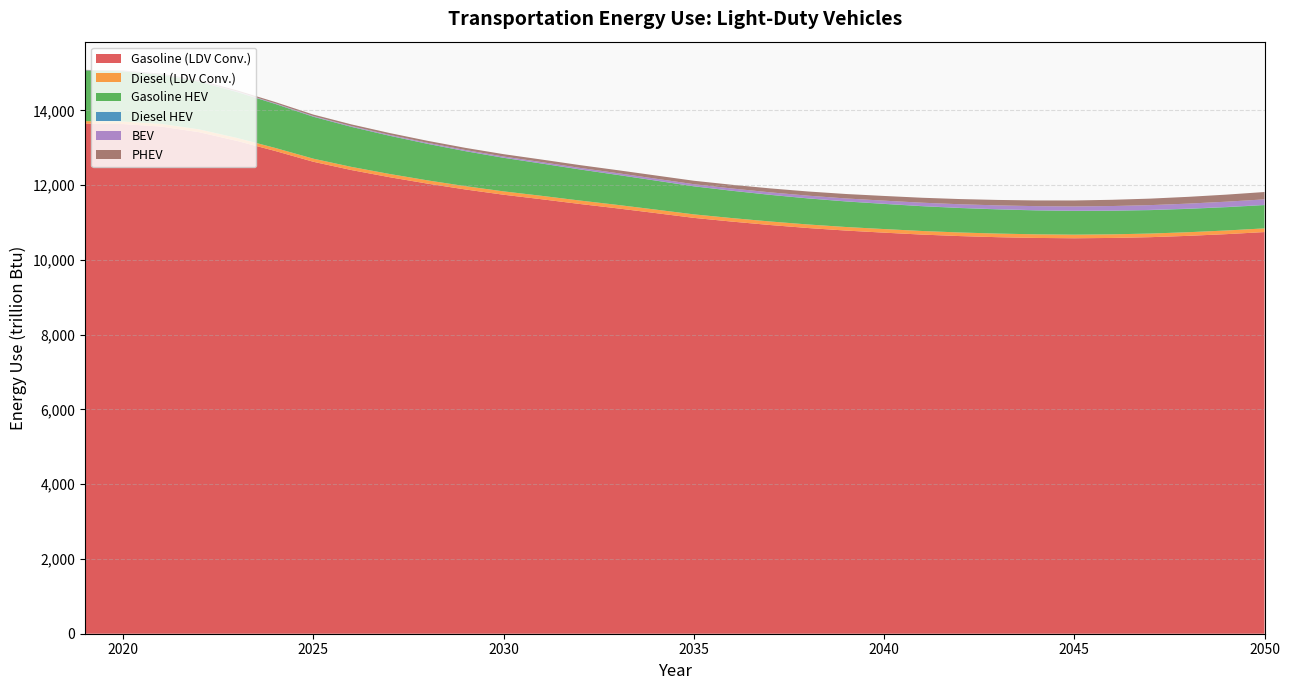

Reading left to right, what are all the values shown in this chart?

Gasoline (LDV Conv.): 13649.7	13636.7	13570.0	13418.3	13183.7	12915.5	12627.2	12405.9	12215.3	12042.5	11885.6	11745.8	11624.7	11498.6	11379.9	11254.3	11126.4	11027.0	10935.8	10855.0	10786.8	10731.0	10679.2	10639.2	10609.4	10589.7	10581.1	10589.6	10610.2	10645.7	10691.3	10746.8
Diesel (LDV Conv.): 64.0	66.7	70.6	75.4	79.0	81.4	83.1	84.9	86.4	87.7	88.9	90.1	91.6	92.5	93.2	93.7	94.0	94.4	94.7	95.0	95.3	96.2	96.3	96.2	96.6	96.5	96.5	96.6	97.0	97.5	98.1	98.8
Gasoline HEV: 1358.2	1343.3	1315.8	1277.4	1229.8	1177.0	1121.3	1070.3	1022.1	976.9	935.3	897.5	863.4	831.2	801.9	774.8	750.1	729.5	711.8	696.4	683.5	672.7	662.8	654.2	646.7	640.1	634.4	630.1	626.8	624.6	623.2	622.7
Diesel HEV: 3.5	3.6	3.6	3.5	3.5	3.4	3.3	3.2	3.2	3.2	3.2	3.2	3.2	3.2	3.3	3.4	3.5	3.7	3.8	4.0	4.2	4.4	4.6	4.8	4.9	5.1	5.3	5.8	5.9	6.1	6.2	6.3
BEV: 4.8	6.0	7.3	8.7	10.3	12.5	15.6	18.9	22.1	25.4	28.7	32.3	36.0	40.0	44.3	48.8	53.6	58.9	64.5	70.5	76.7	83.2	89.7	96.3	102.8	109.1	115.3	121.7	128.0	134.5	141.0	147.6
PHEV: 6.7	11.8	18.5	24.7	30.5	35.6	40.0	44.3	48.6	53.0	57.5	62.5	68.0	73.8	79.8	86.0	92.2	98.8	105.4	112.1	118.9	125.6	132.3	139.1	145.9	152.8	159.7	166.8	174.0	181.3	188.8	196.3